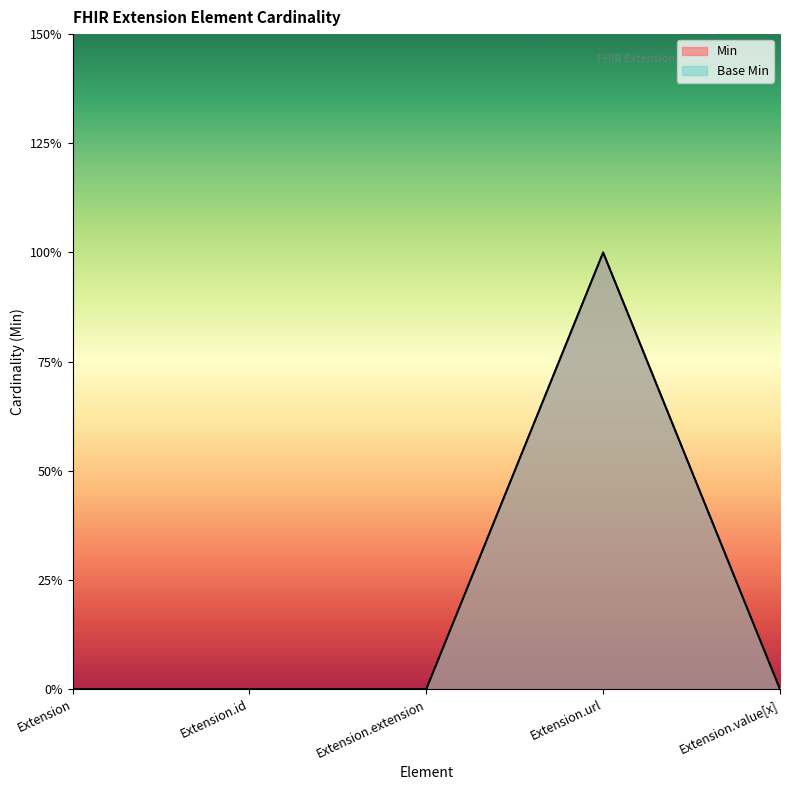

True or false: Min and Base Min cross at least once.

False